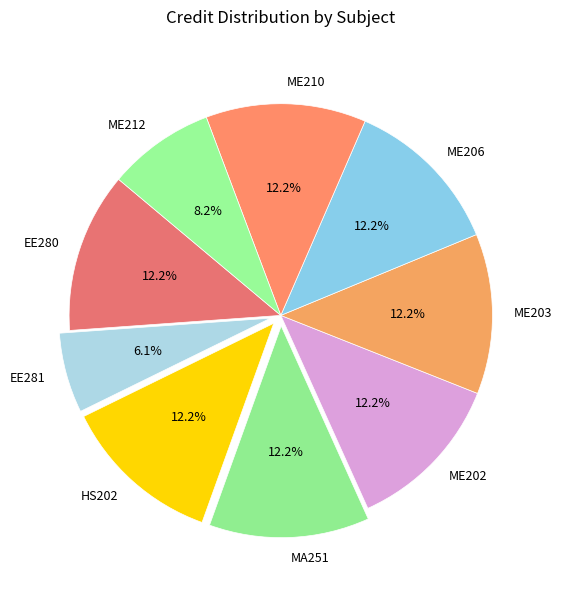

Is there any slice that represents more than half of the pie?

No